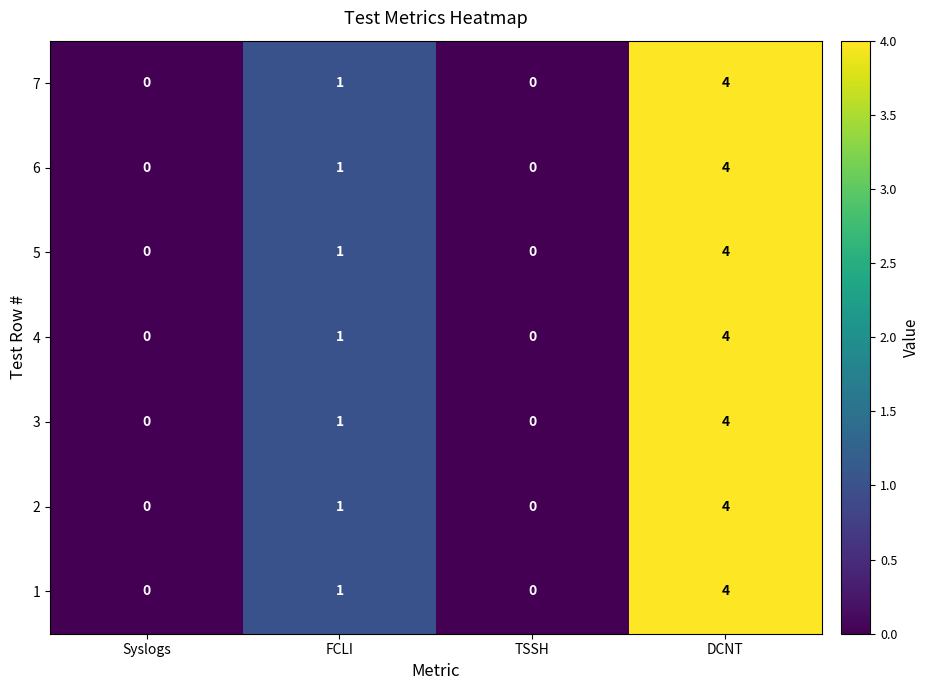

How many distinct data groups are displayed?

7